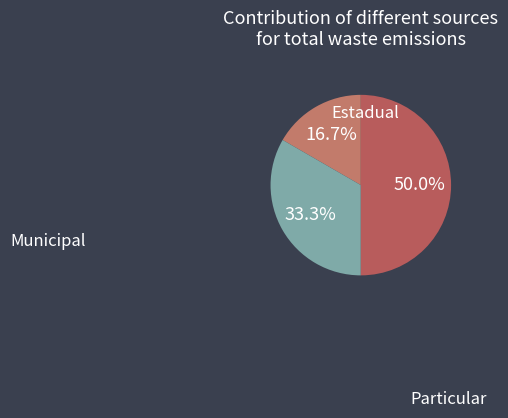

Does any single category account for the majority?

No